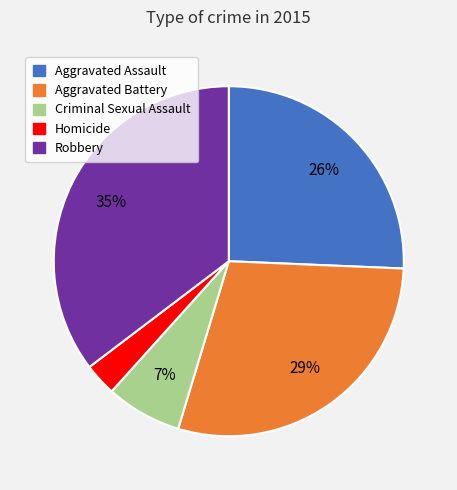

Which category has the biggest portion of the pie?

Robbery